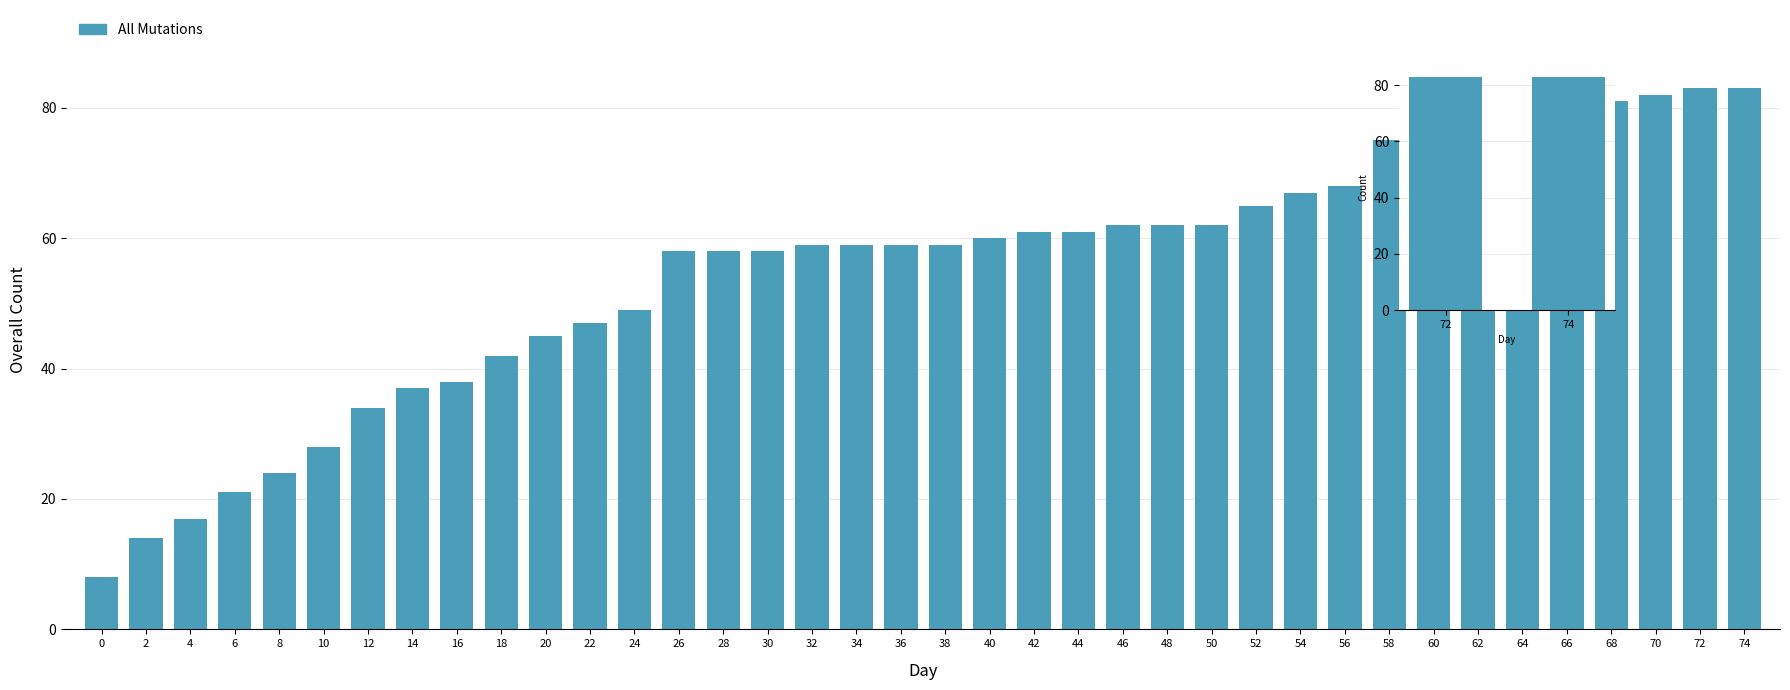

How many bars are there in total?

38